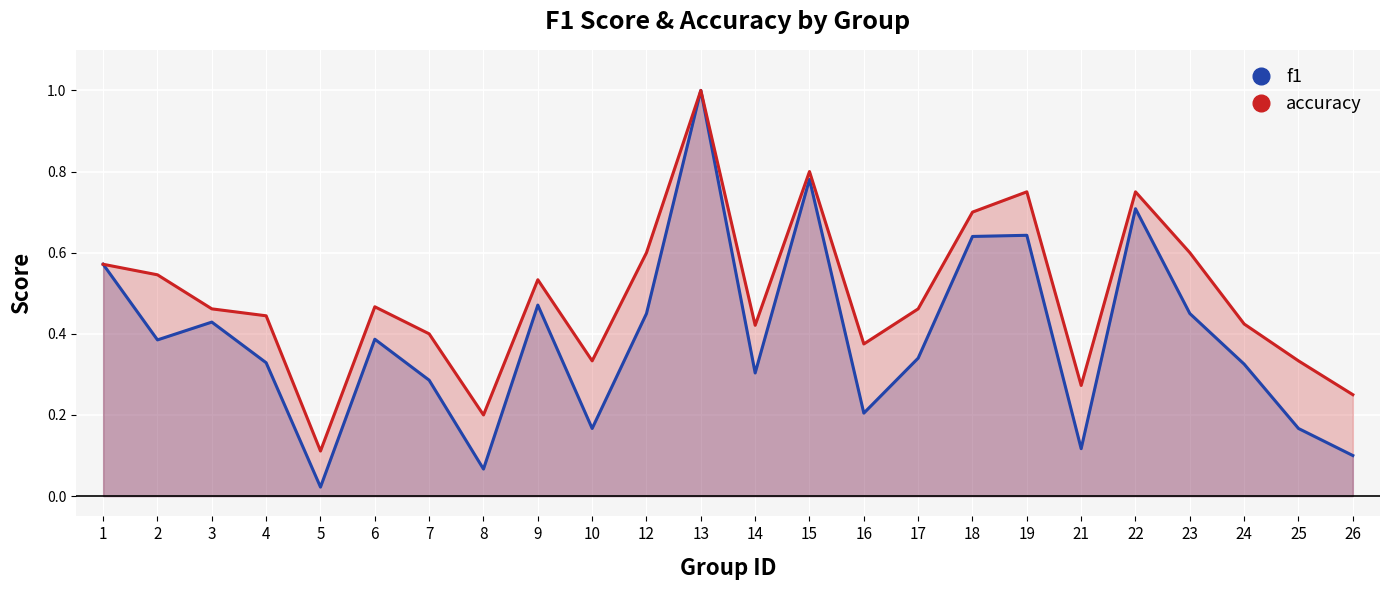

The value of f1 at 13 is 1.3. True or false?

False